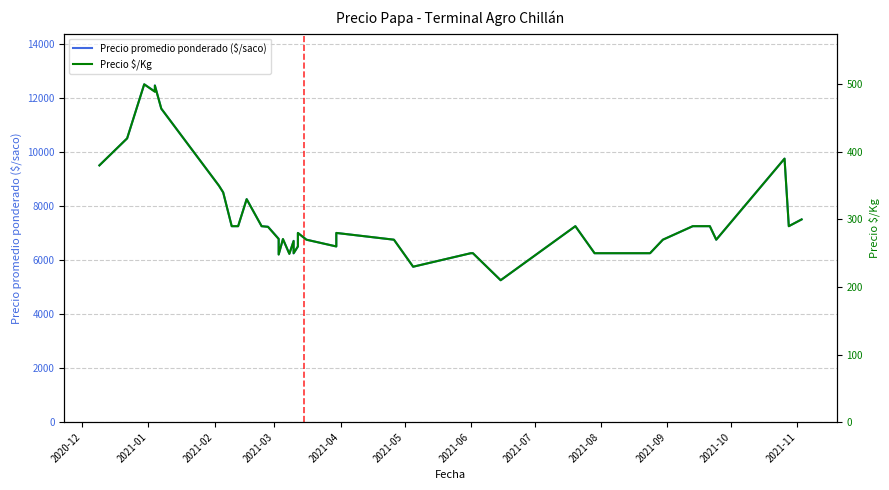

Reading left to right, extract all data points from this chart.

Precio promedio ponderado ($/saco): 9500	10500	12500	12235	12462	11600	8750	8500	7250	7250	8250	7250	7231	6786	6208	6767	6231	6708	6241	6500	7000	6750	6500	7000	6750	5750	6250	6250	5250	7250	6250	6250	6250	6750	7250	7250	6750	9750	7250	7500
Precio $/Kg: 380	420	500	489	498	464	350	340	290	290	330	290	289	271	248	271	249	268	250	260	280	270	260	280	270	230	250	250	210	290	250	250	250	270	290	290	270	390	290	300